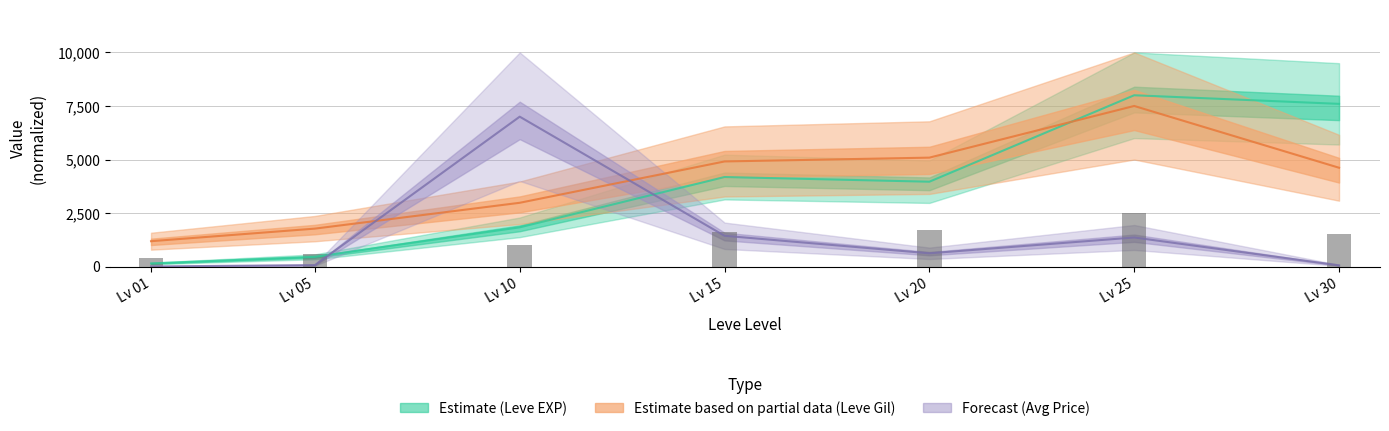

What is the sum of all Leve Gil values?

9349.7